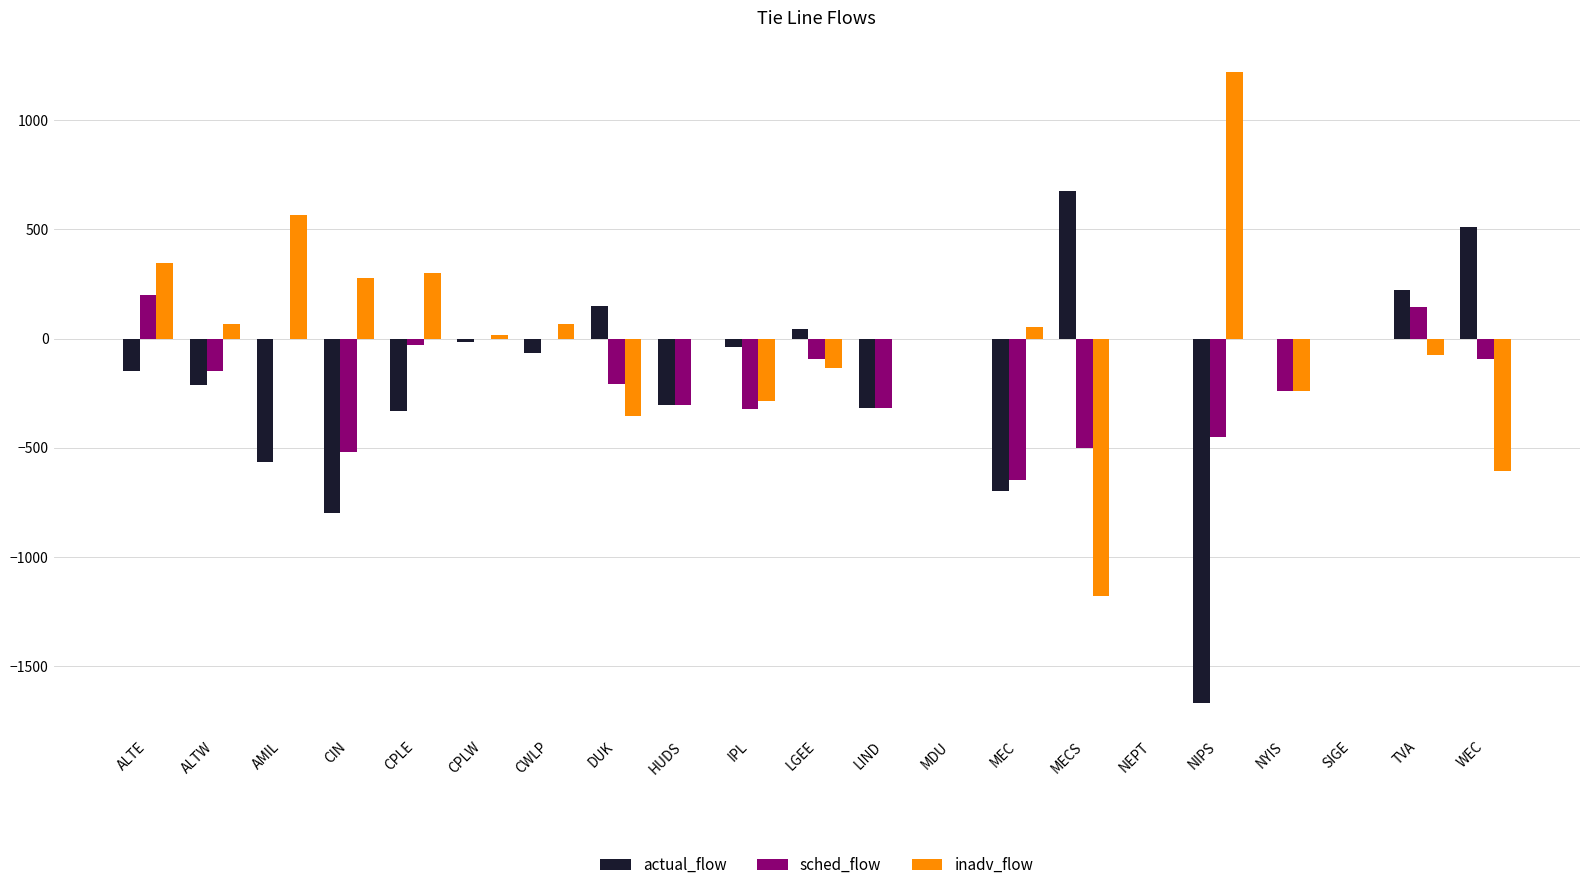

True or false: actual_flow has a value of -699.0 at MEC.

True